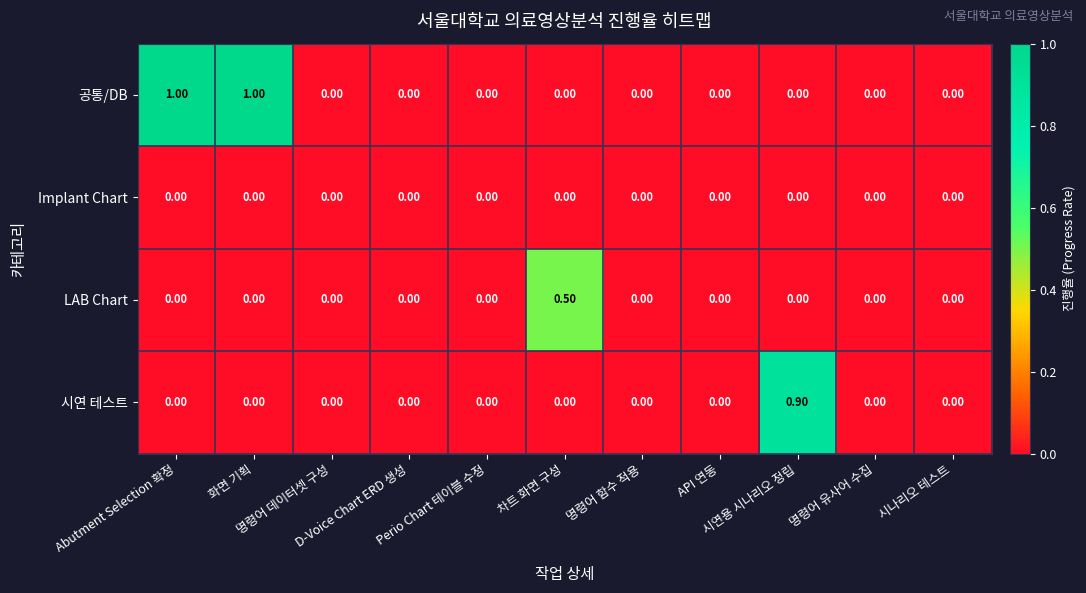

List the series in order of their overall mean, highest first.

공통/DB, 시연 테스트, LAB Chart, Implant Chart